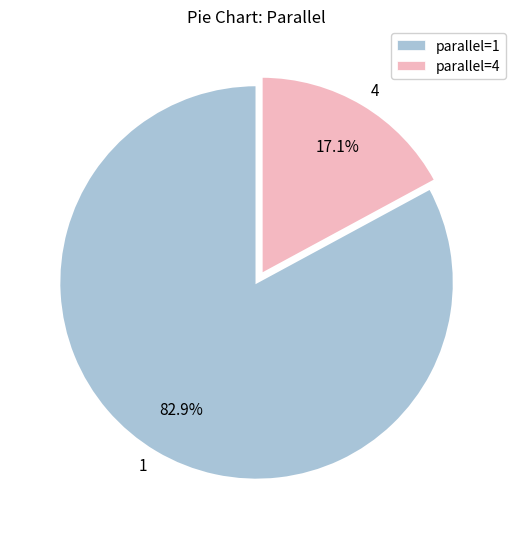

Which category has the biggest portion of the pie?

1